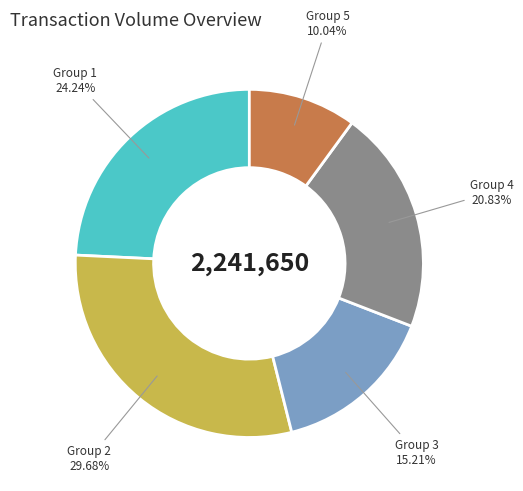

Does any single category account for the majority?

No